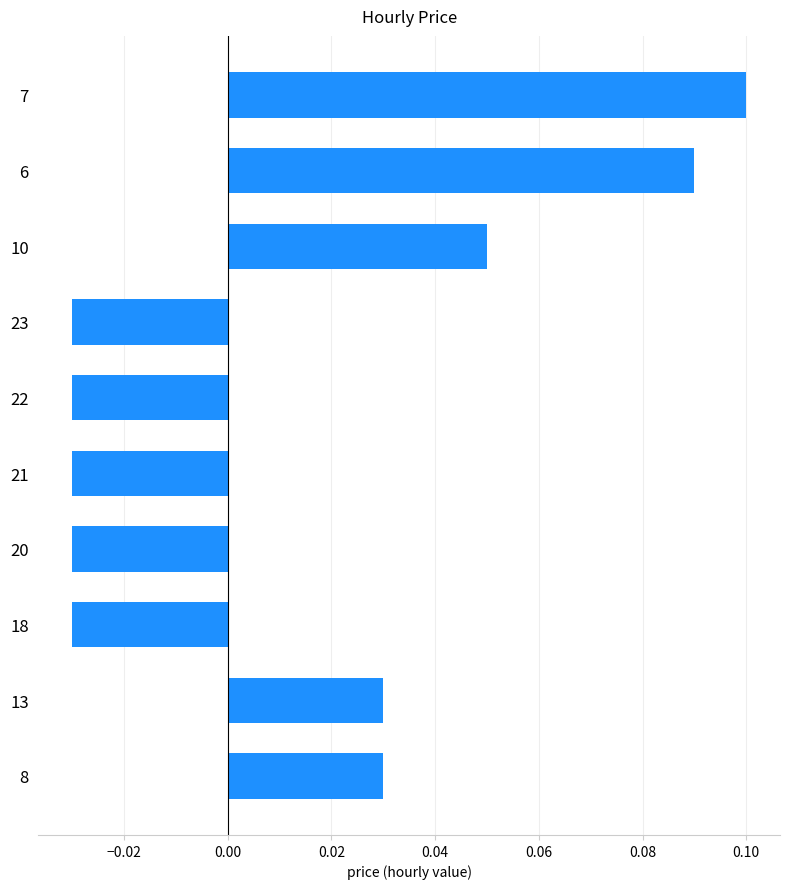

How many positive values are there?

5